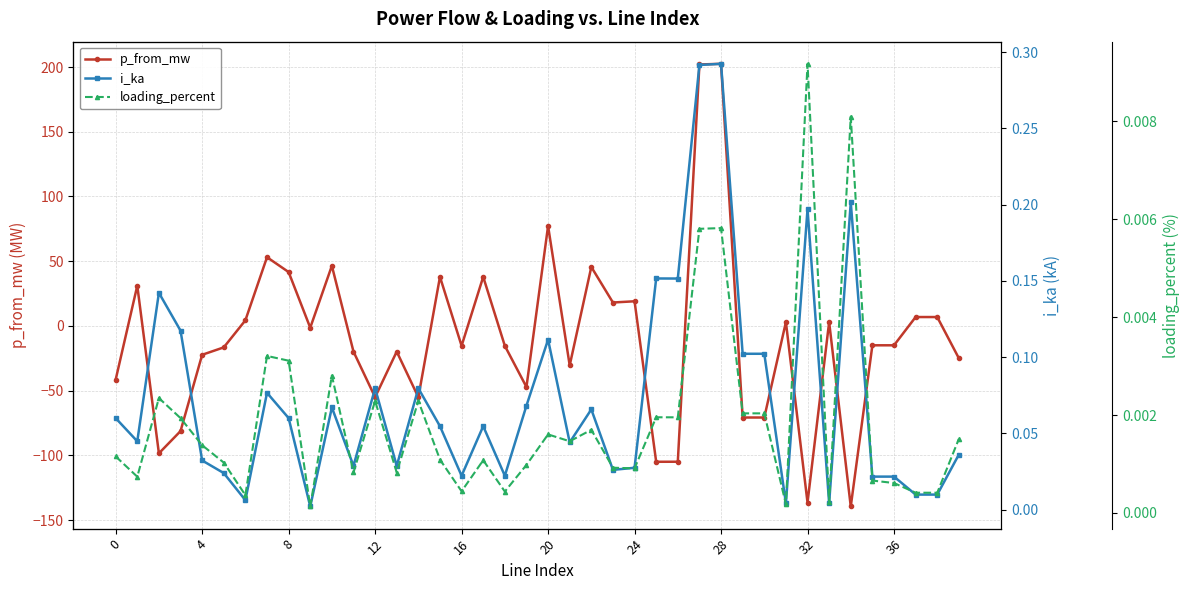

How many distinct data groups are displayed?

3